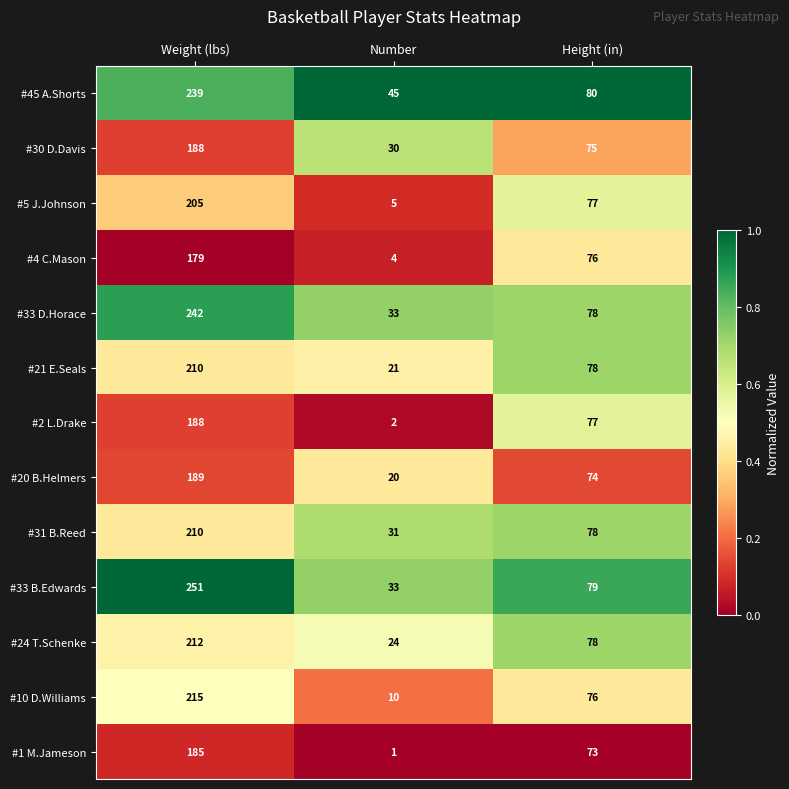

At which category does the chart reach its minimum across all series?

Number